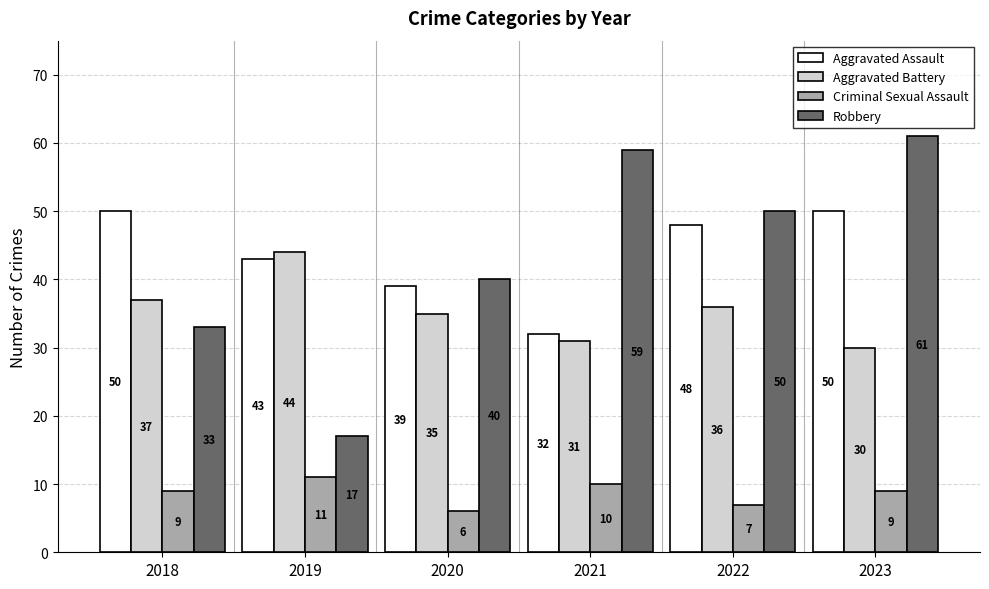

How many series are shown in this chart?

4